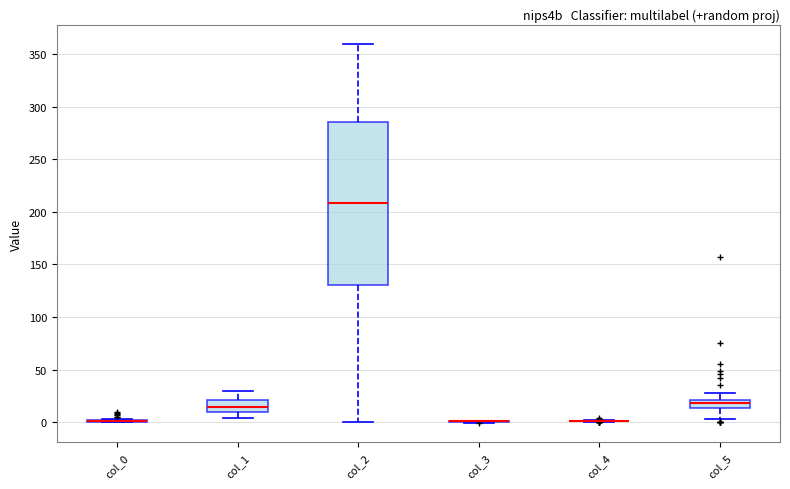

Where does the upper whisker of the box for col_2 end on the y-axis? The values are not printed on the chart, so give them approximately, as read against the axis.

360